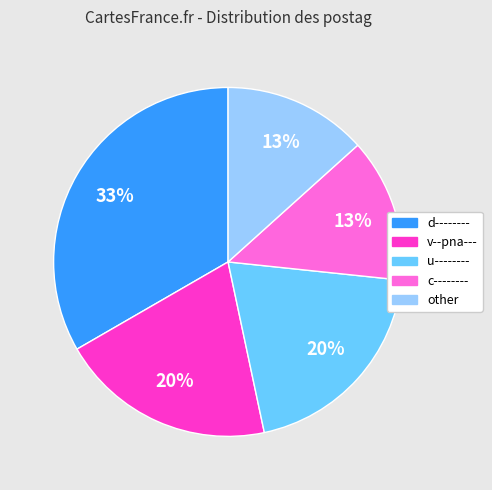

Is it true that u-------- is 13% of the pie?

False